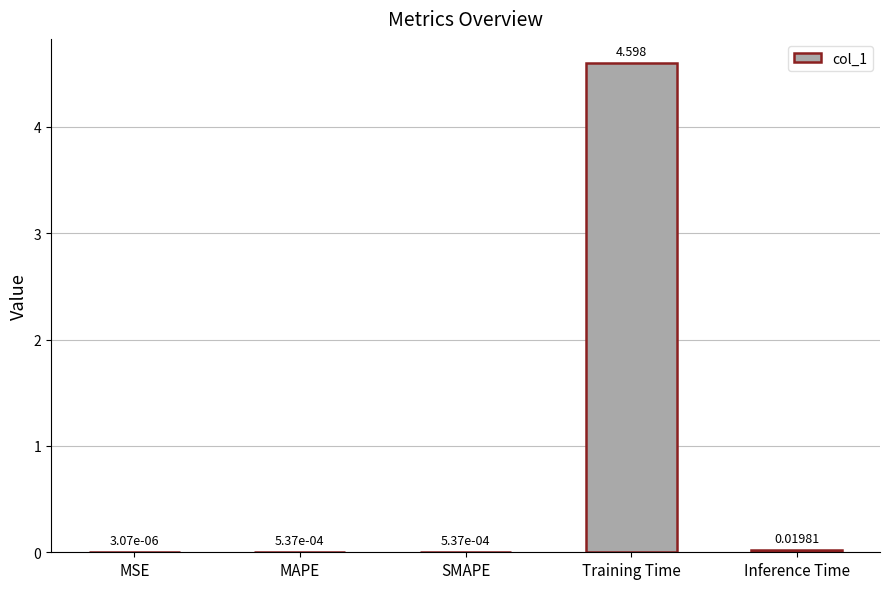

Reading right to left, transcribe all the data shown in this chart.

0.0	4.6	0.0	0.0	0.0